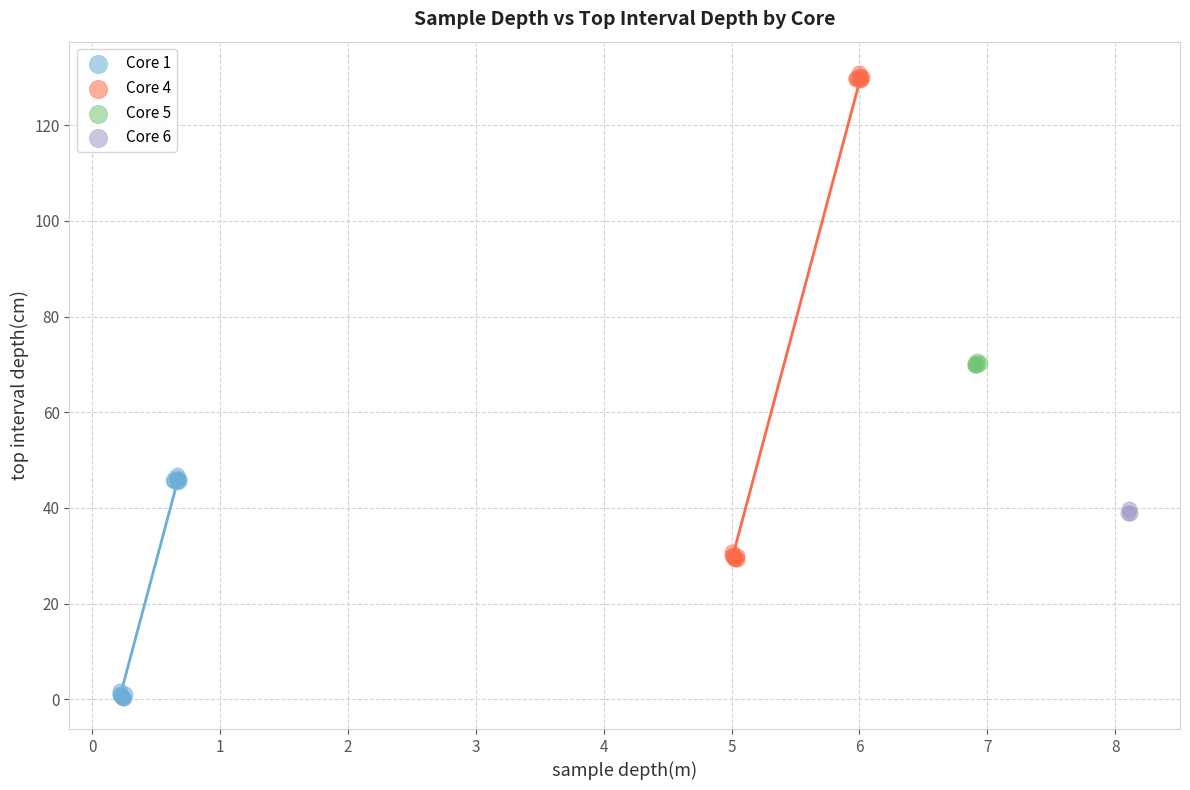

Which series contains the highest Y value?

Core 4